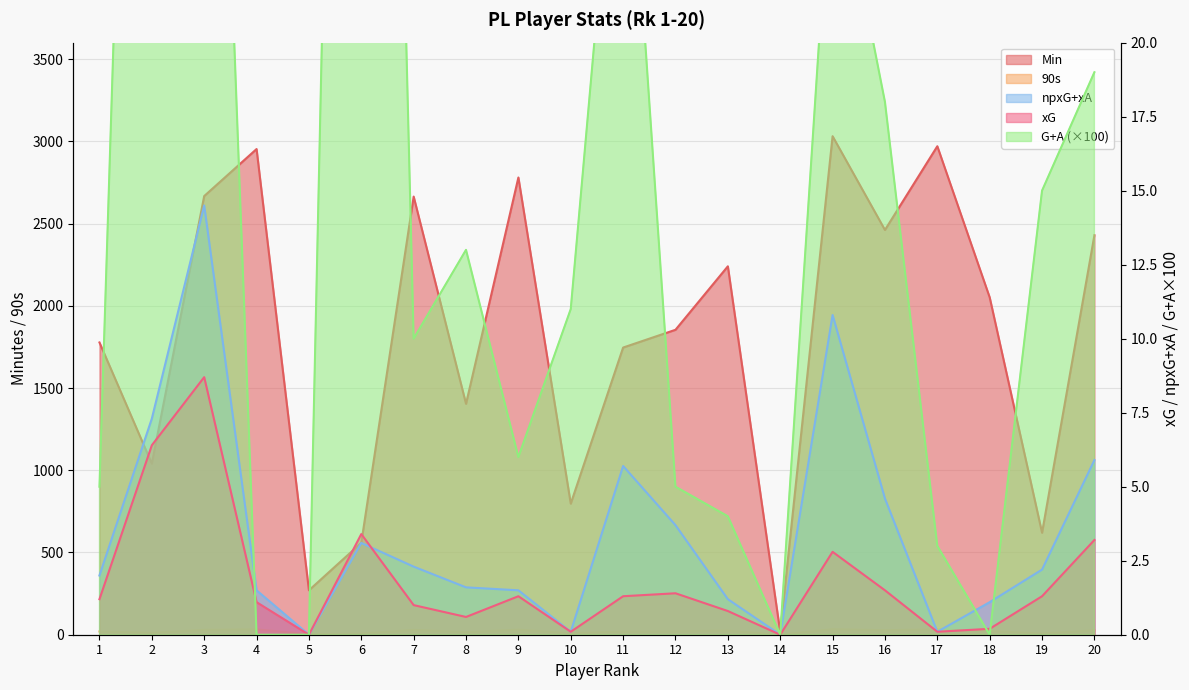

Which category has the lowest value across all series?

5